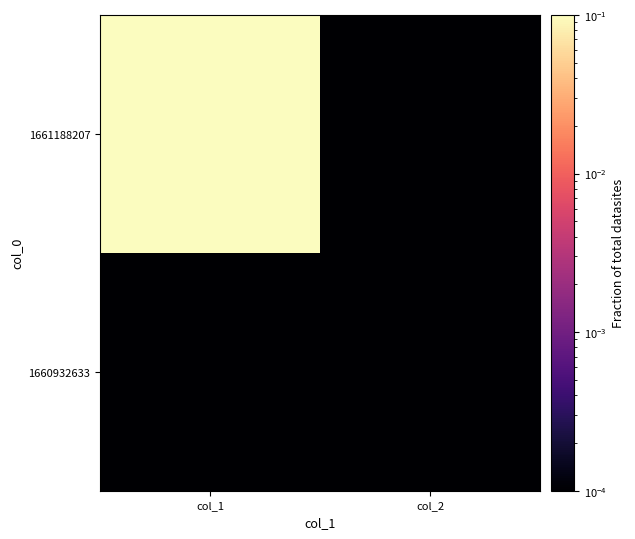

At which category does the chart reach its peak across all series?

col_1